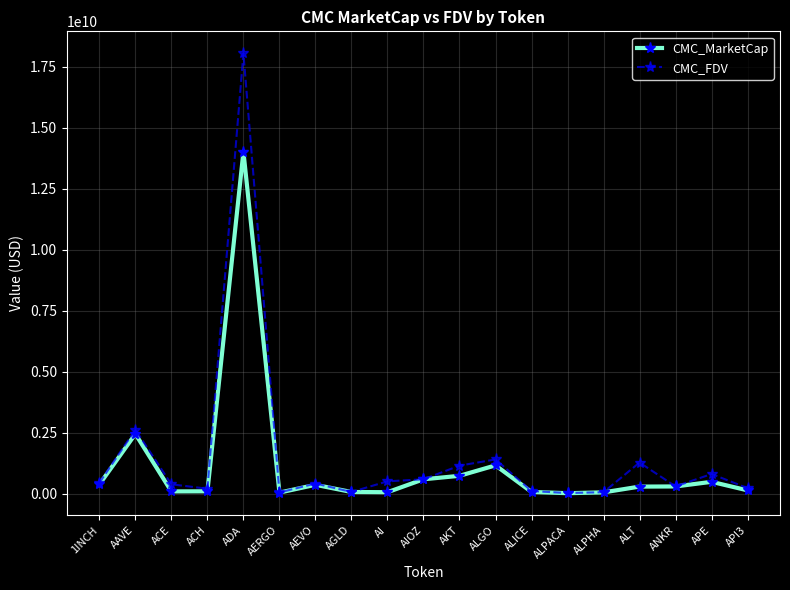

The CMC_MarketCap series shows 951957993.5 at AAVE. True or false?

False